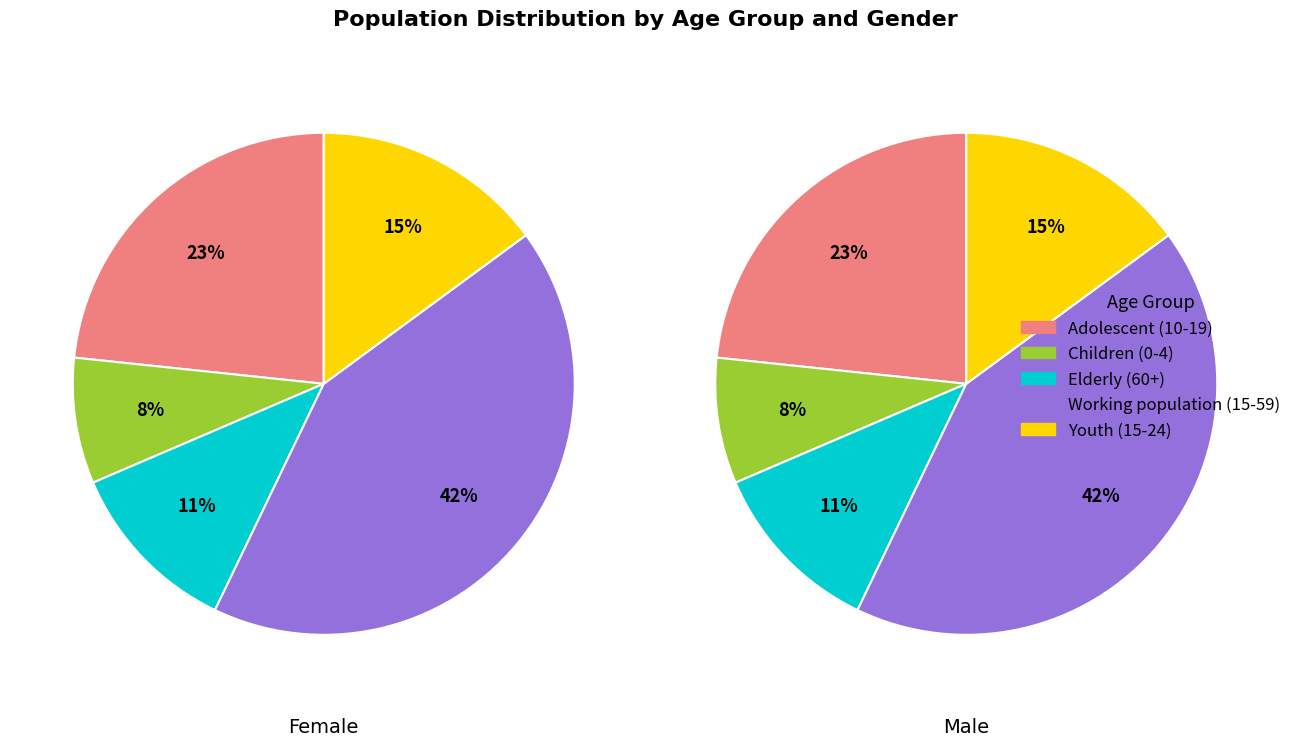

Is it true that Children (0-4) is 21% of the pie?

False